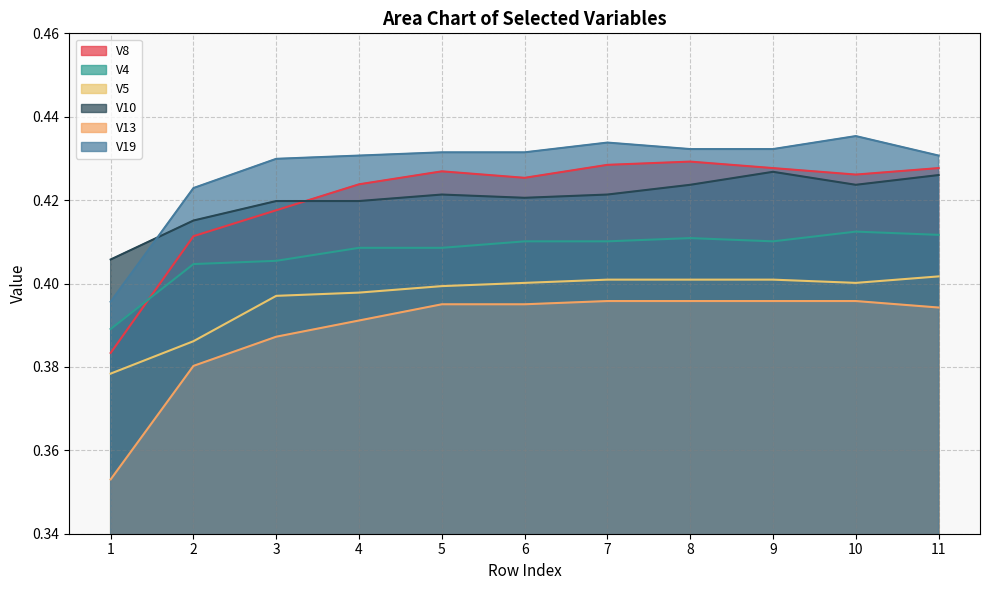

What is the sum of all V4 values?

4.5